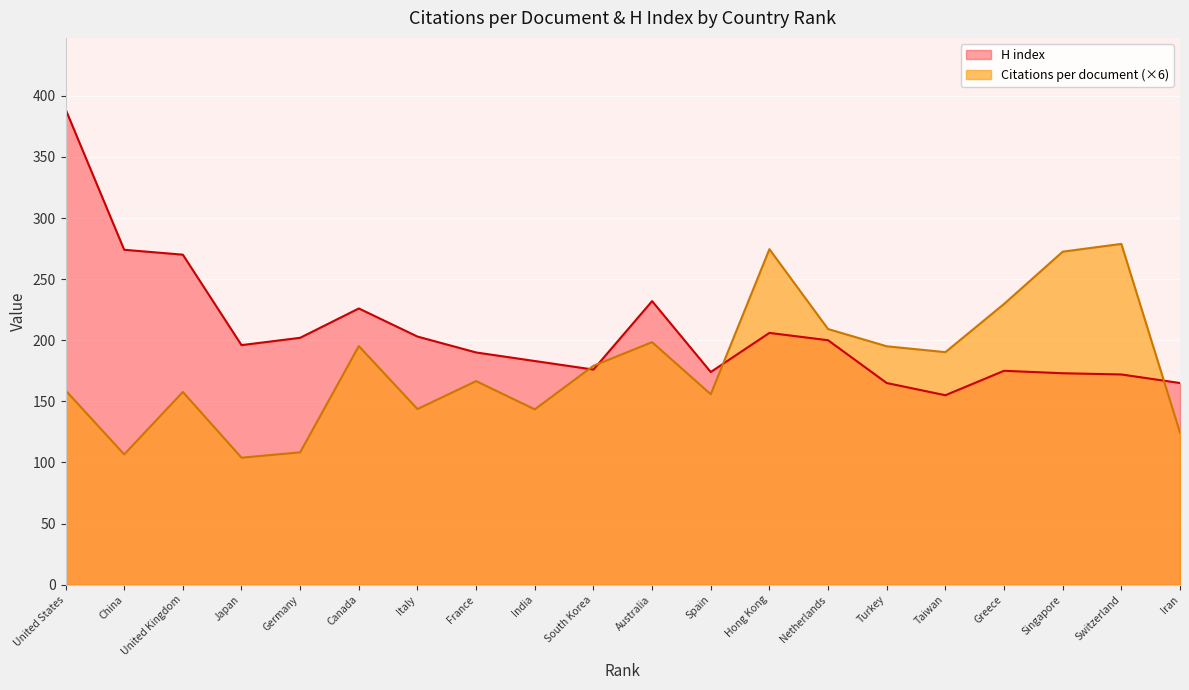

List the series in order of their peak value, highest first.

H index, Citations per document (×6)